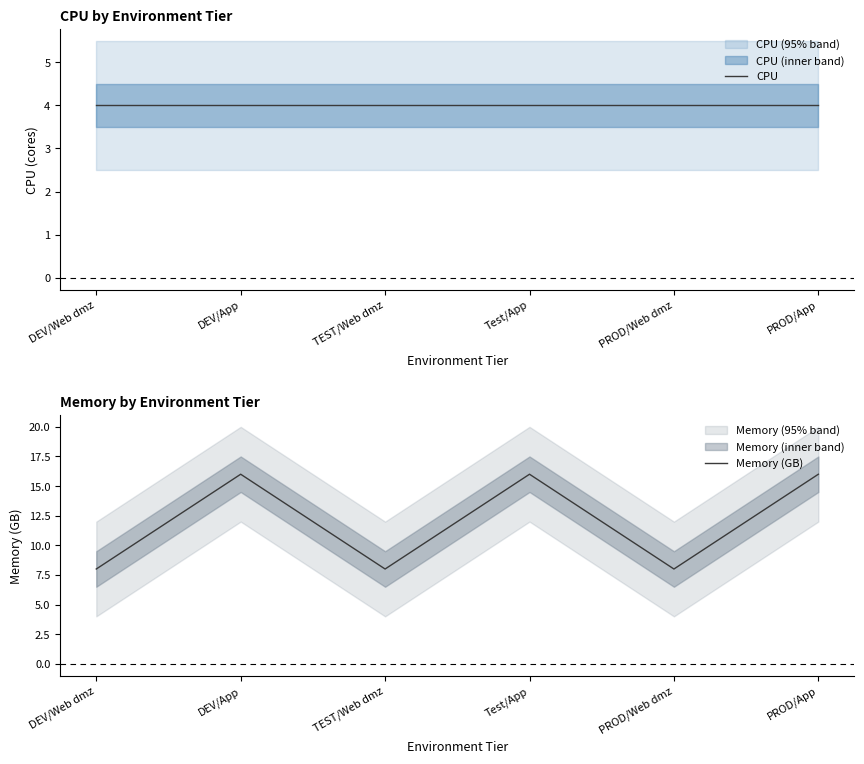

How many lines are shown in the chart?

2